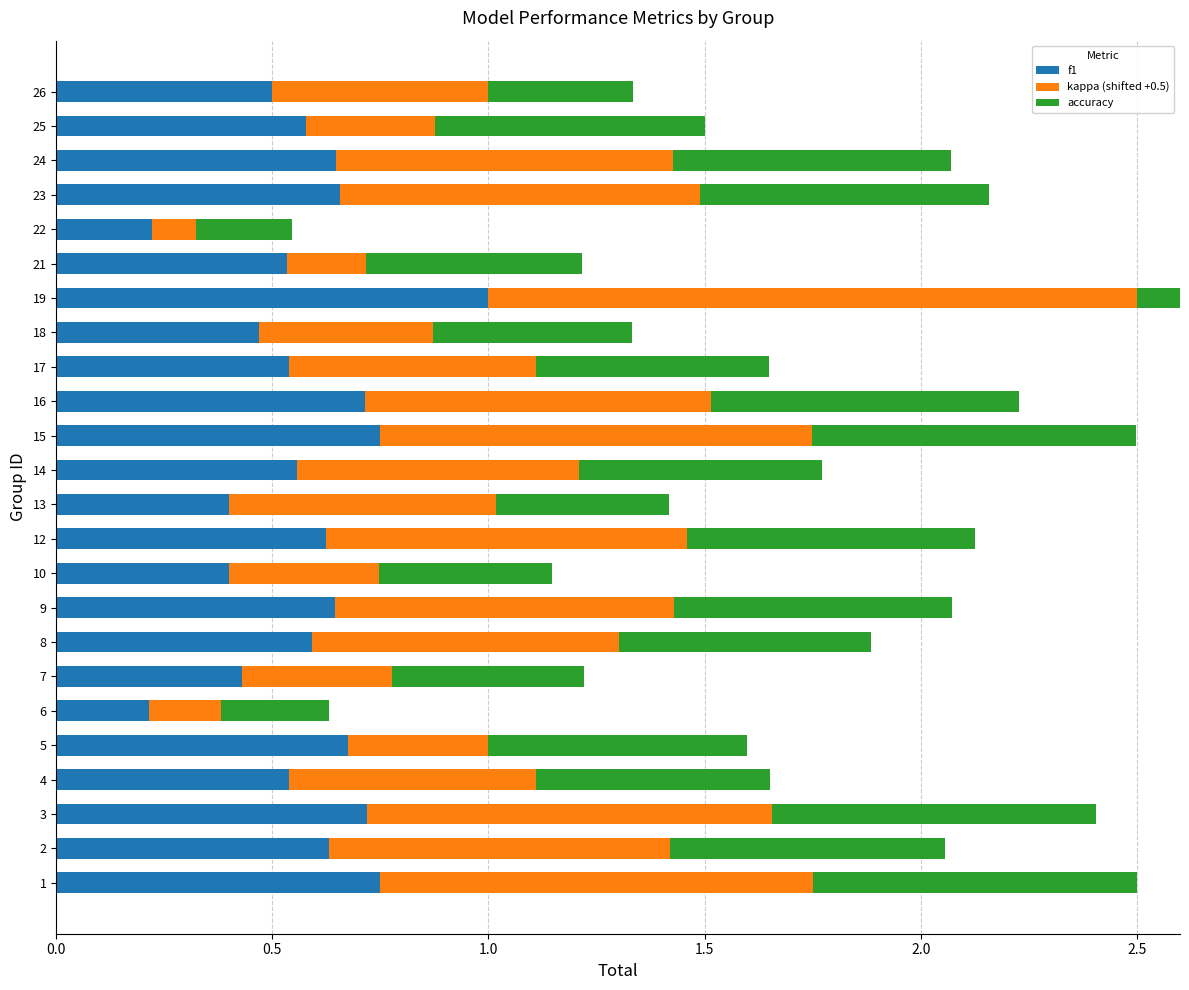

Rank the series at 19 from lowest to highest value.

f1, accuracy, kappa (shifted +0.5)